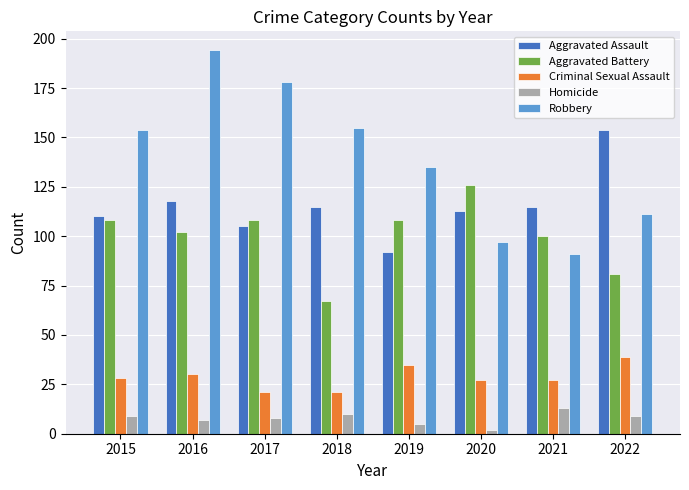

What is the difference between the highest and lowest values at 2020?

124